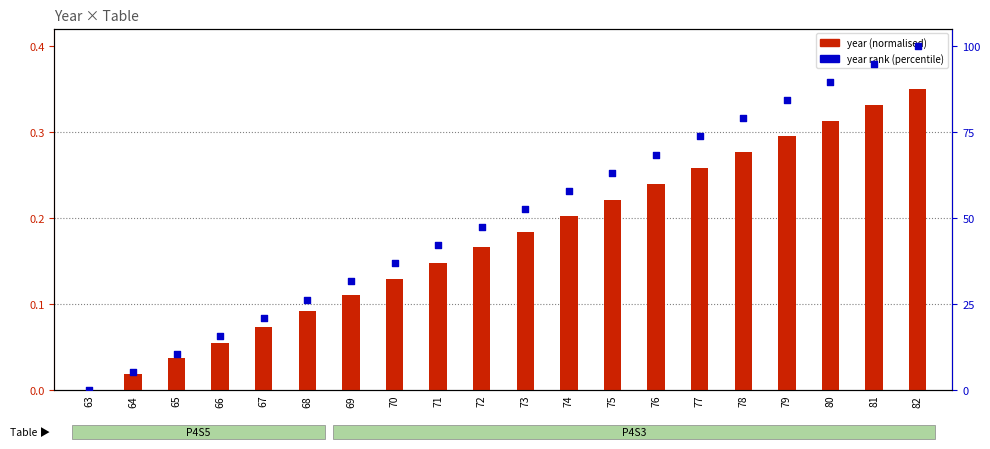

Which series has the widest spread of Y values?

year rank (percentile)